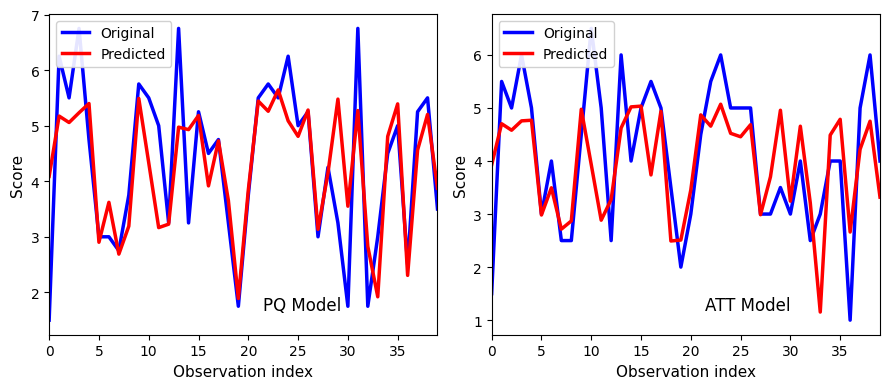

Count the number of data series in this chart.

2